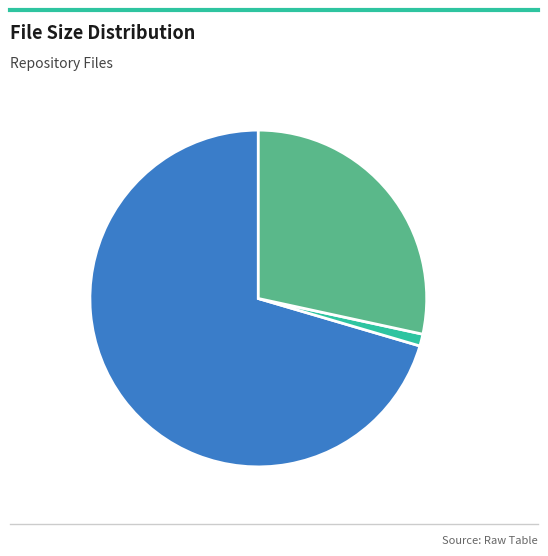

Which slice represents more than half of the pie?

Life History (PDF): 70.5%